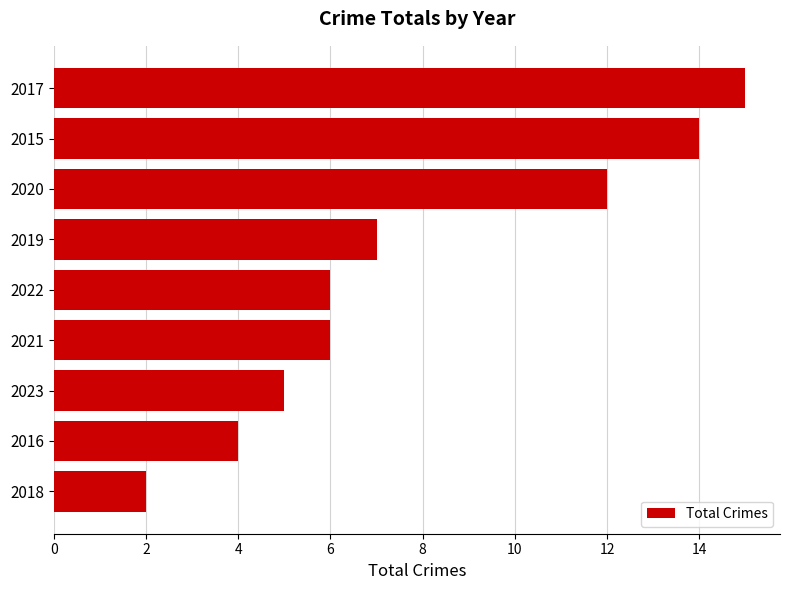

What is the difference between the maximum and minimum values?

13